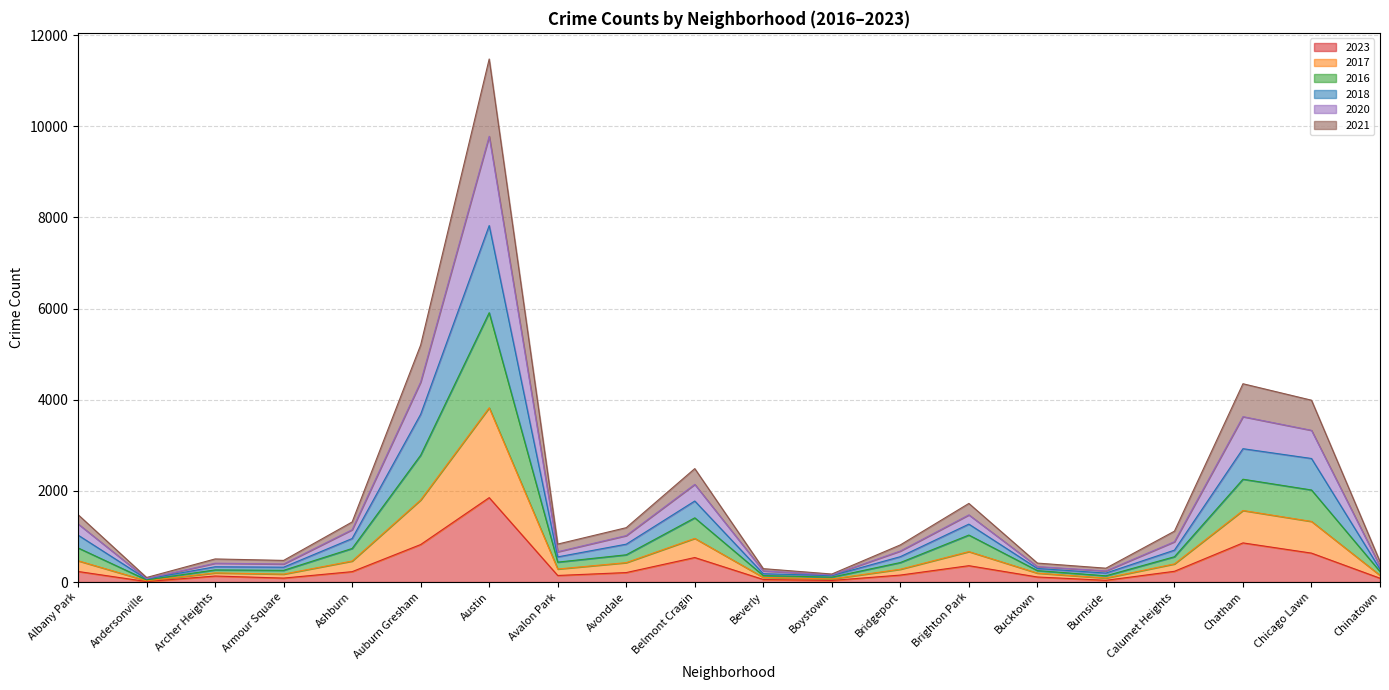

The 2023 series shows 538 at Belmont Cragin. True or false?

True